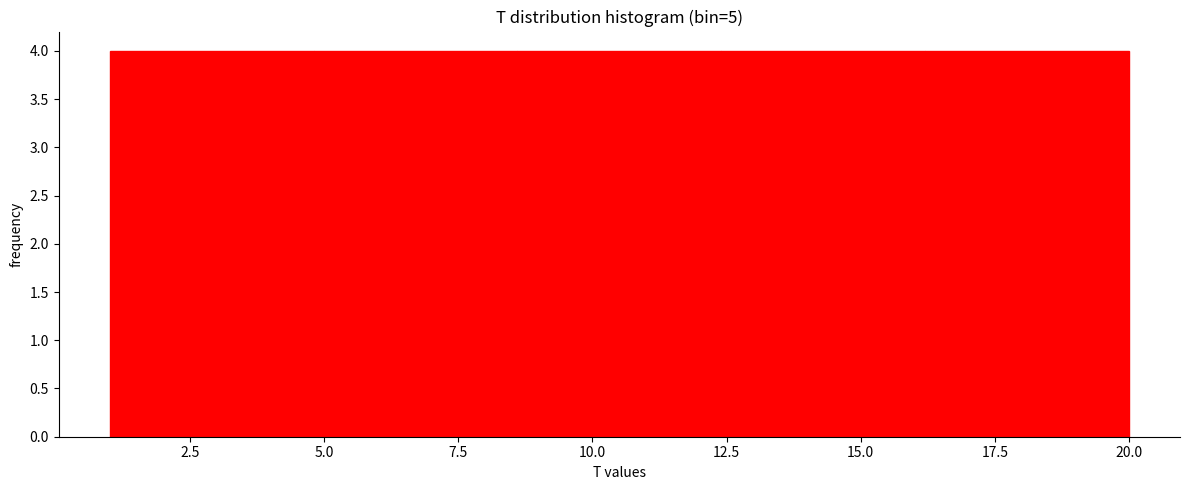

How tall is the bar that spans 4.8 to 8.6 on the x-axis? Neither the bar edges nor the heights are printed on the chart, so give them approximately, as read against the axes.

4